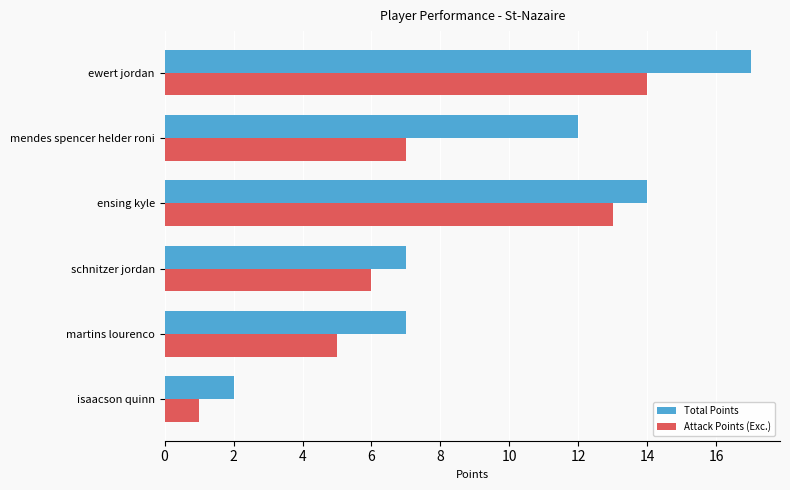

Which series has the largest total across all categories?

Total Points